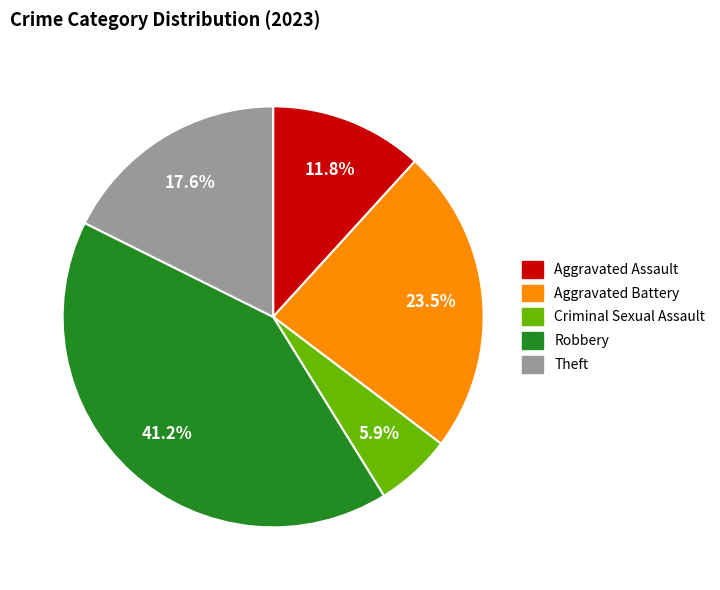

Approximately how many times larger is the value at Theft compared to Robbery?

0.4